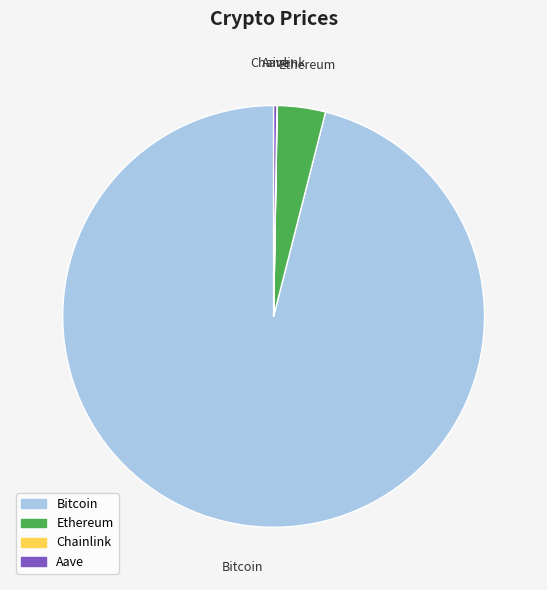

Which slice is the largest?

Bitcoin